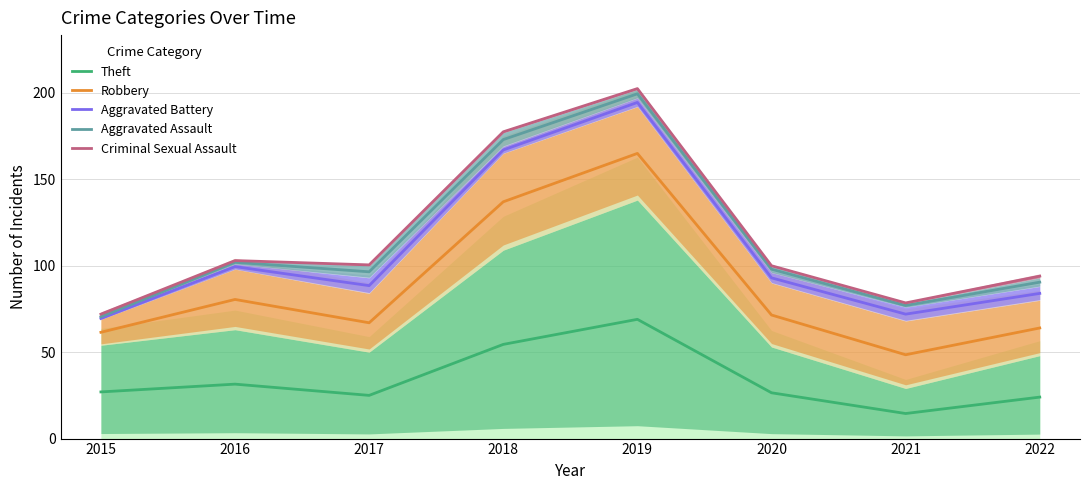

List the labels in order of Criminal Sexual Assault value, largest first.

2019, 2018, 2016, 2017, 2020, 2022, 2021, 2015